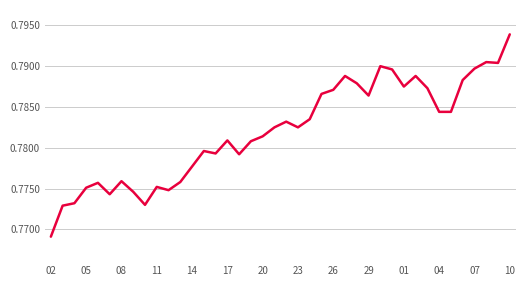

Is it true that the value at 14 is 1.3?

False